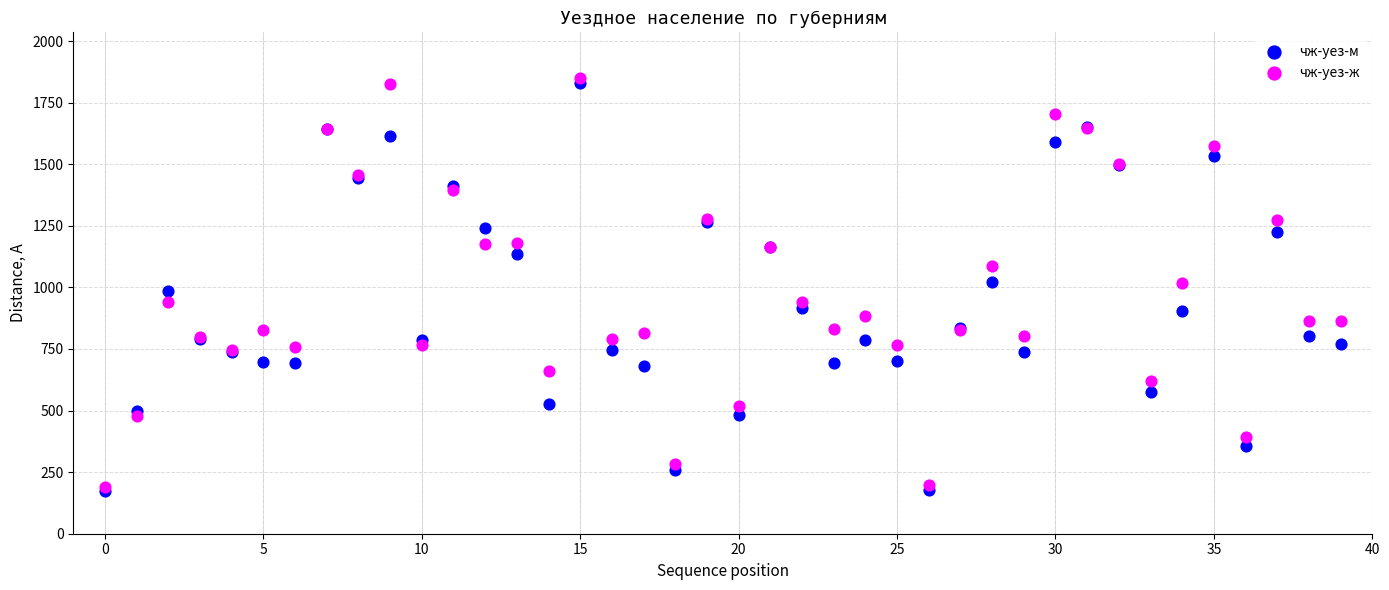

What are all the series names shown in the legend?

чж-уез-м, чж-уез-ж